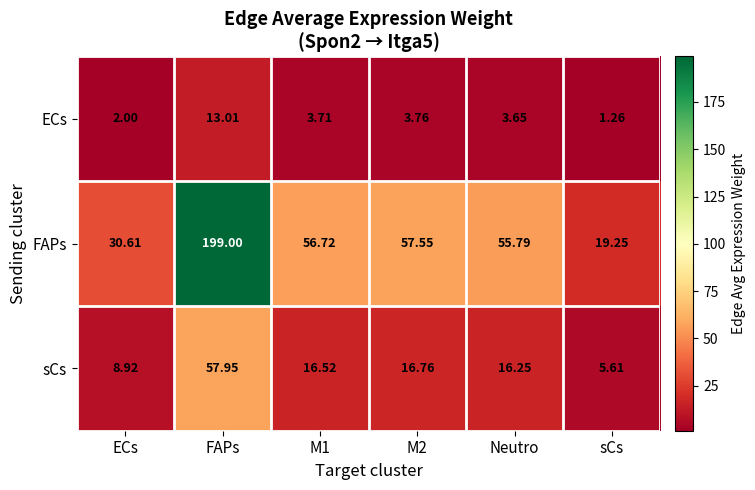

At how many categories does at least one series exceed 21?

5